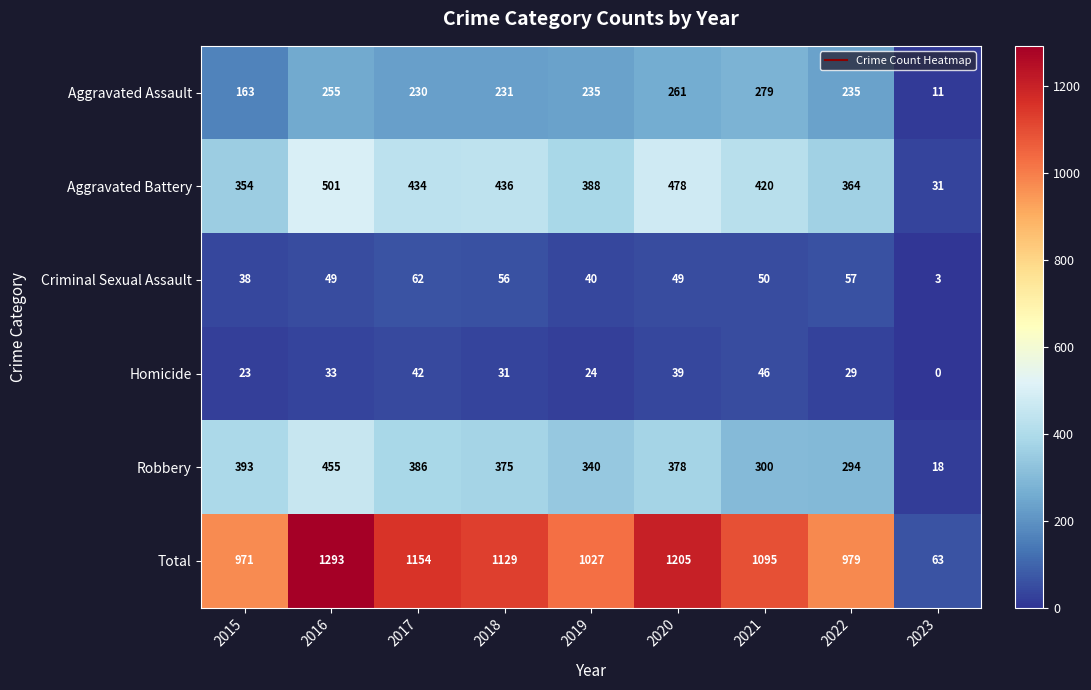

Which series has the widest spread of values?

Total